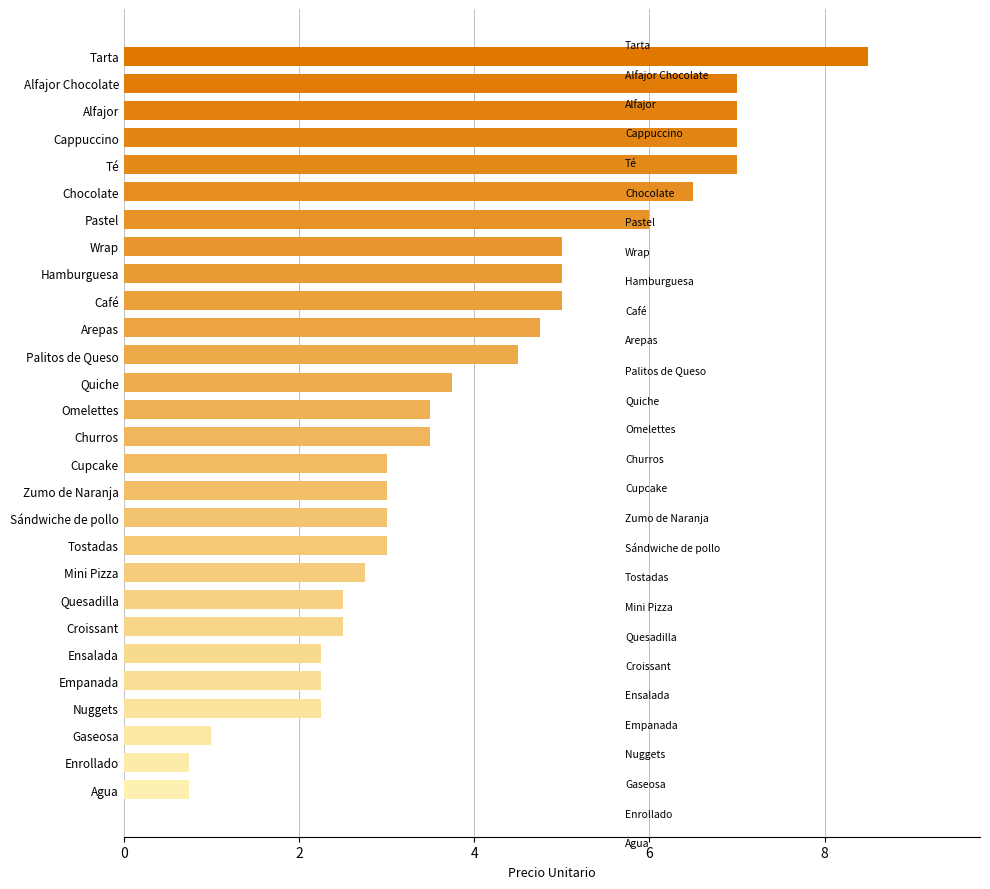

Does the chart contain stacked bars?

No